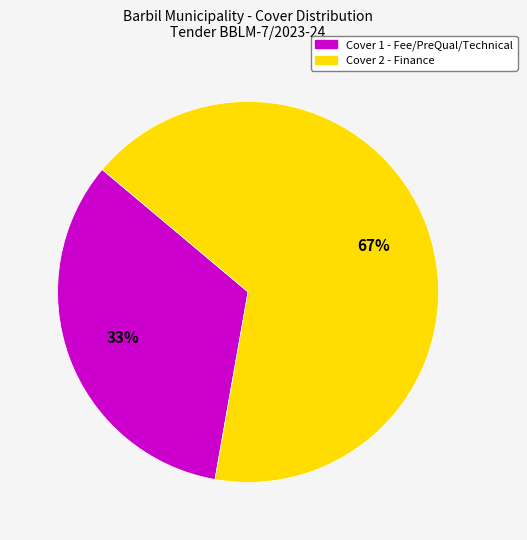

Approximately how many times larger is the value at Cover 2 - Finance compared to Cover 1 - Fee/PreQual/Technical?

2.0